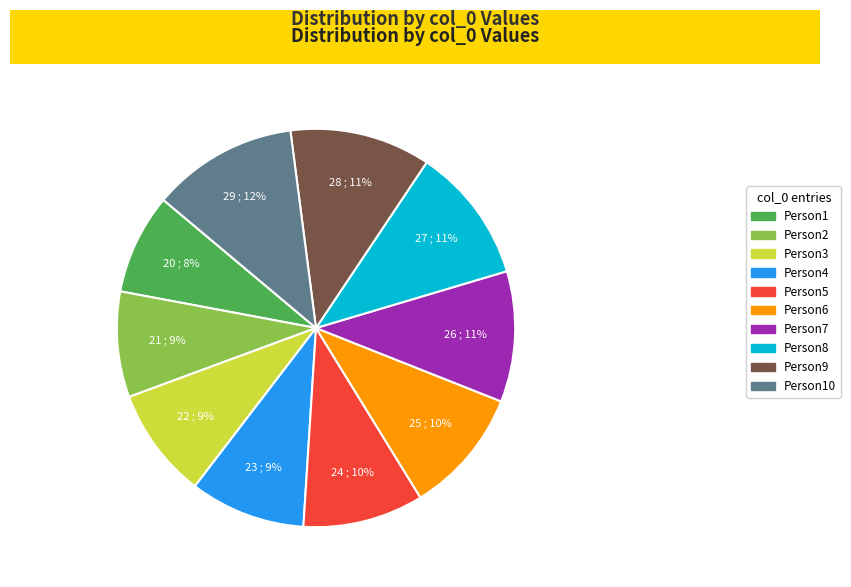

Count the number of slices in the pie.

10